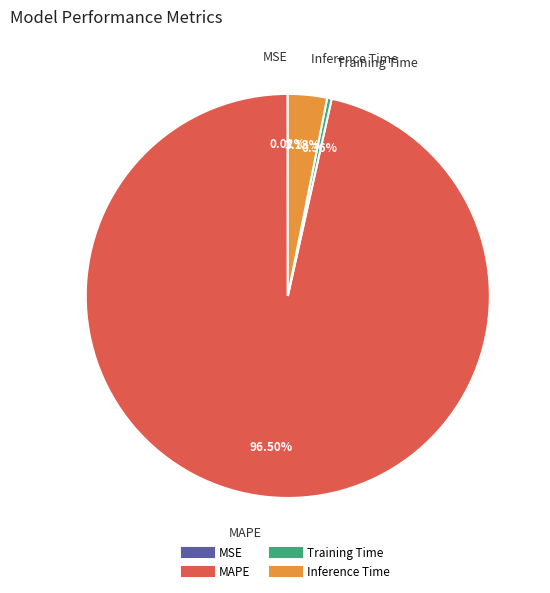

Does any single category account for the majority?

Yes